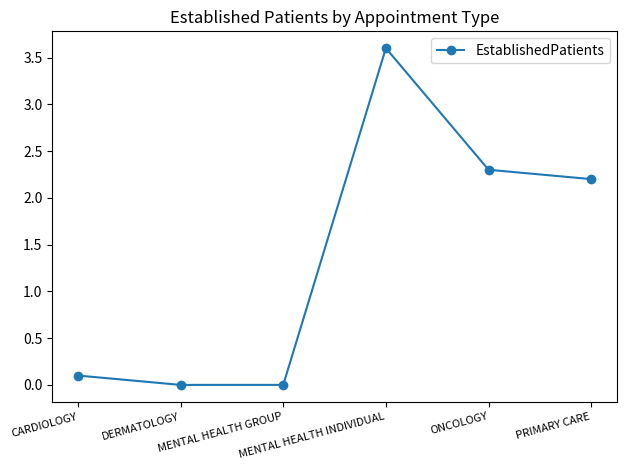

The chart shows a value of 5.2 at MENTAL HEALTH INDIVIDUAL. True or false?

False